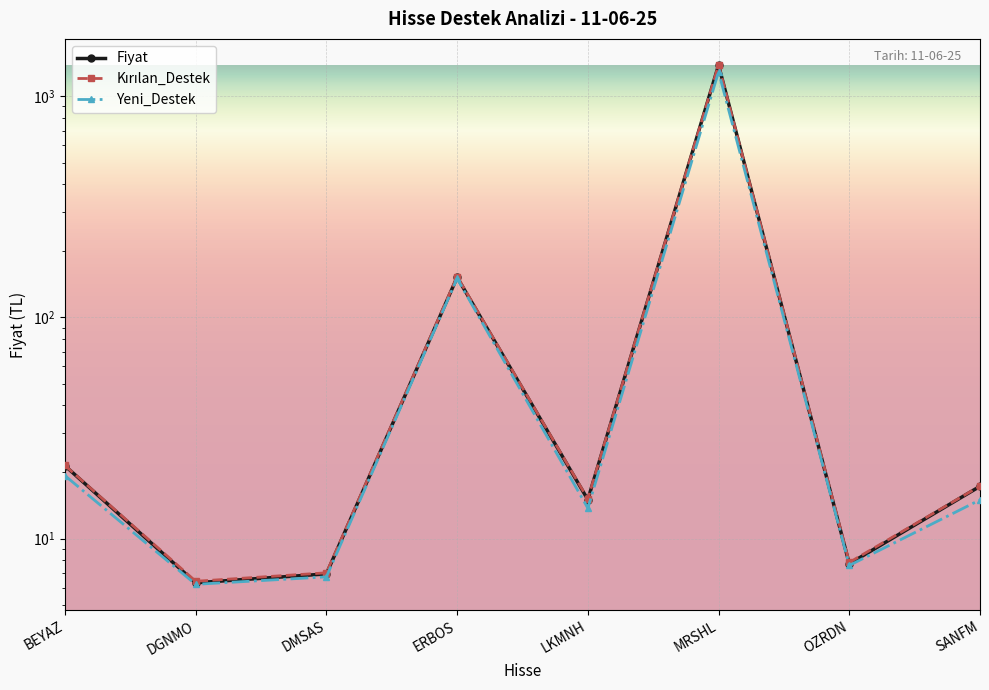

True or false: Fiyat and Kırılan_Destek cross at least once.

False